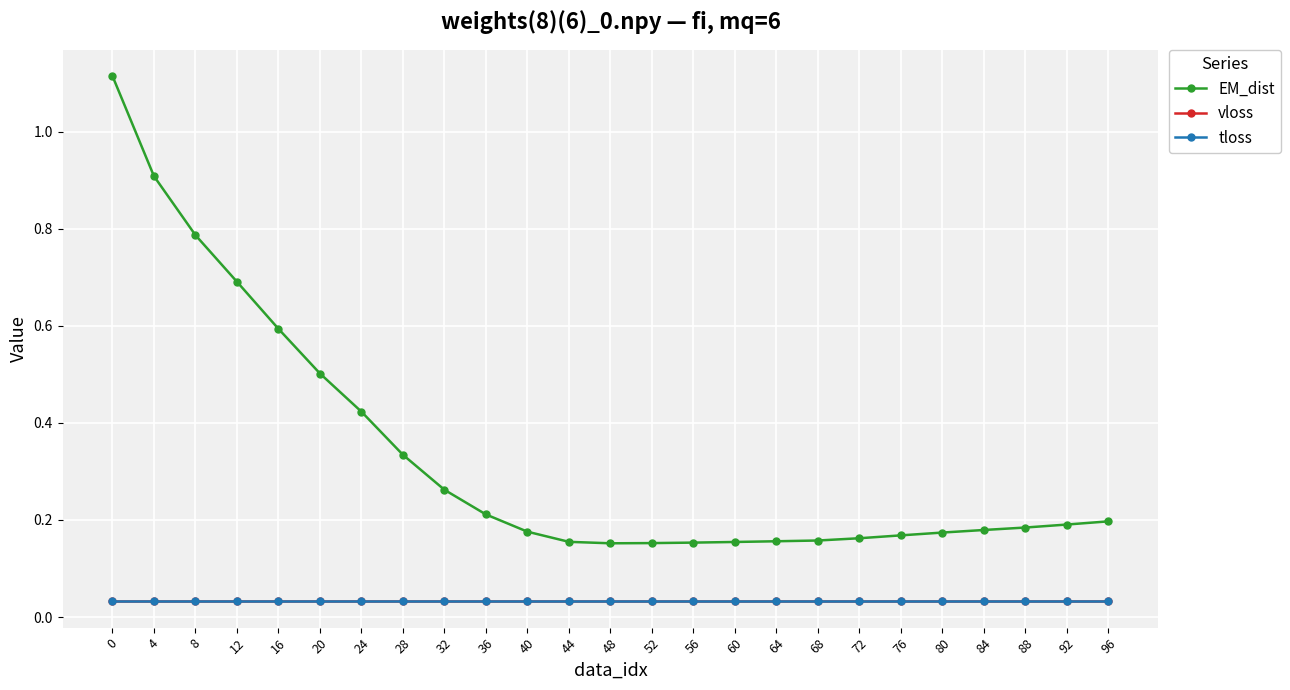

True or false: tloss has a value of 0.1 at 48.

False